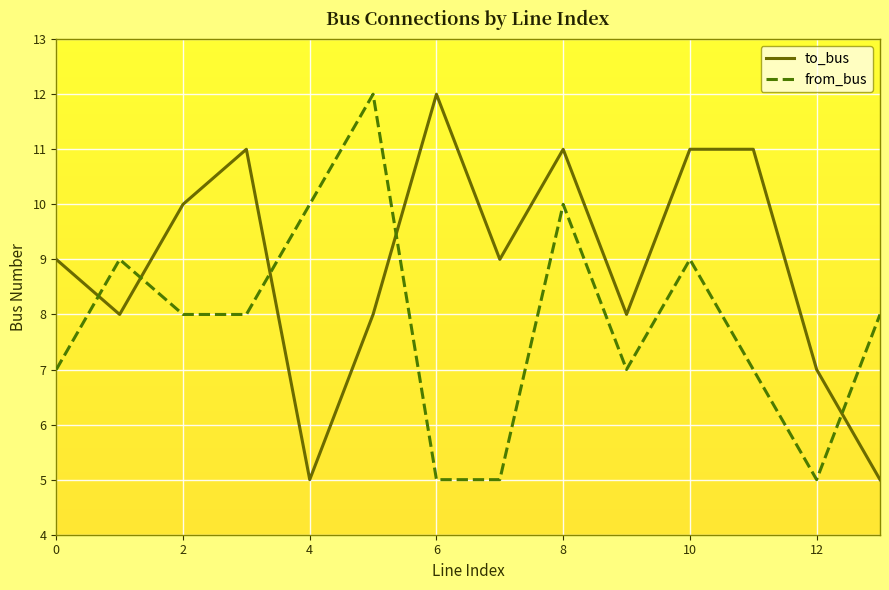

Which series has the largest total across all categories?

to_bus